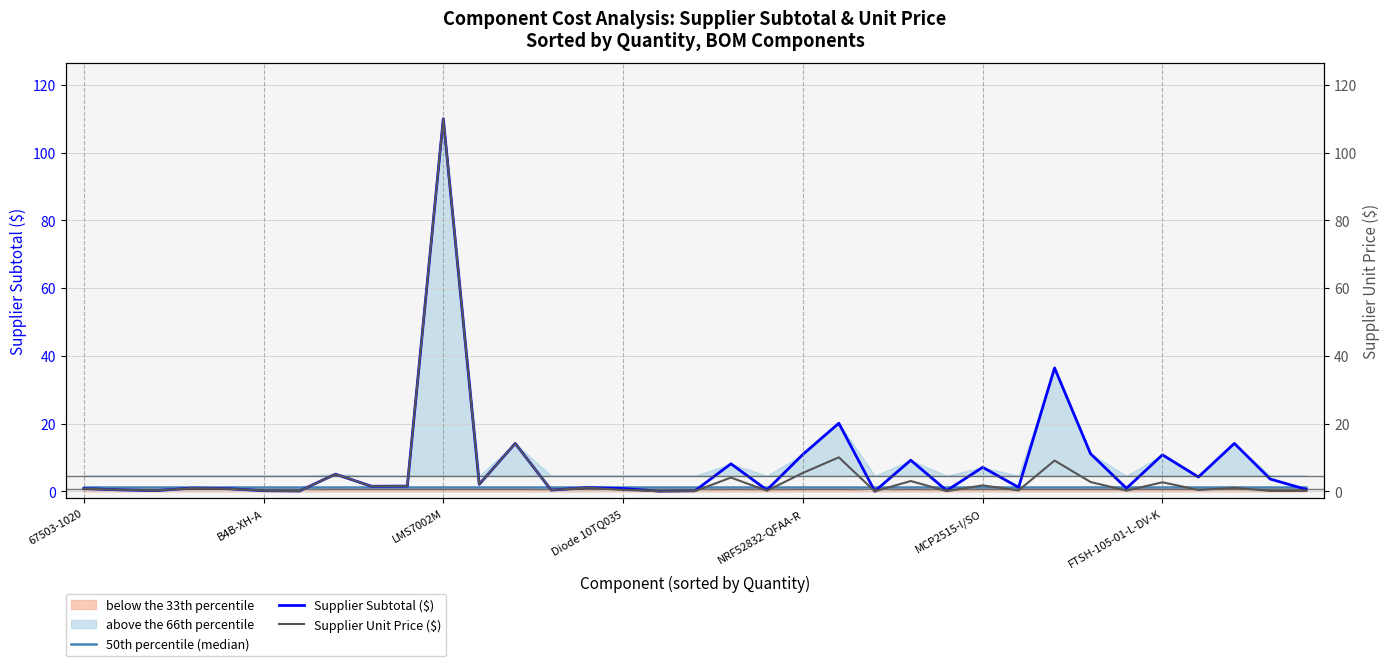

Between Diode 10TQ035 and 12, which series saw the biggest shift?

Supplier Subtotal ($, per component)